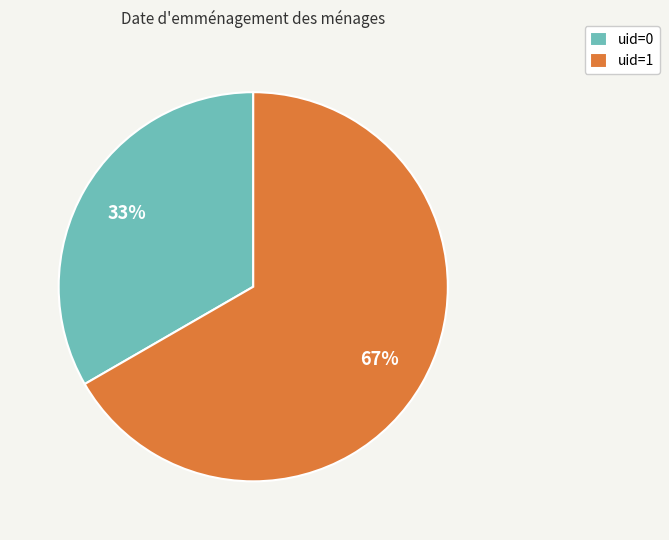

The uid=1 slice represents 56% of the pie. True or false?

False